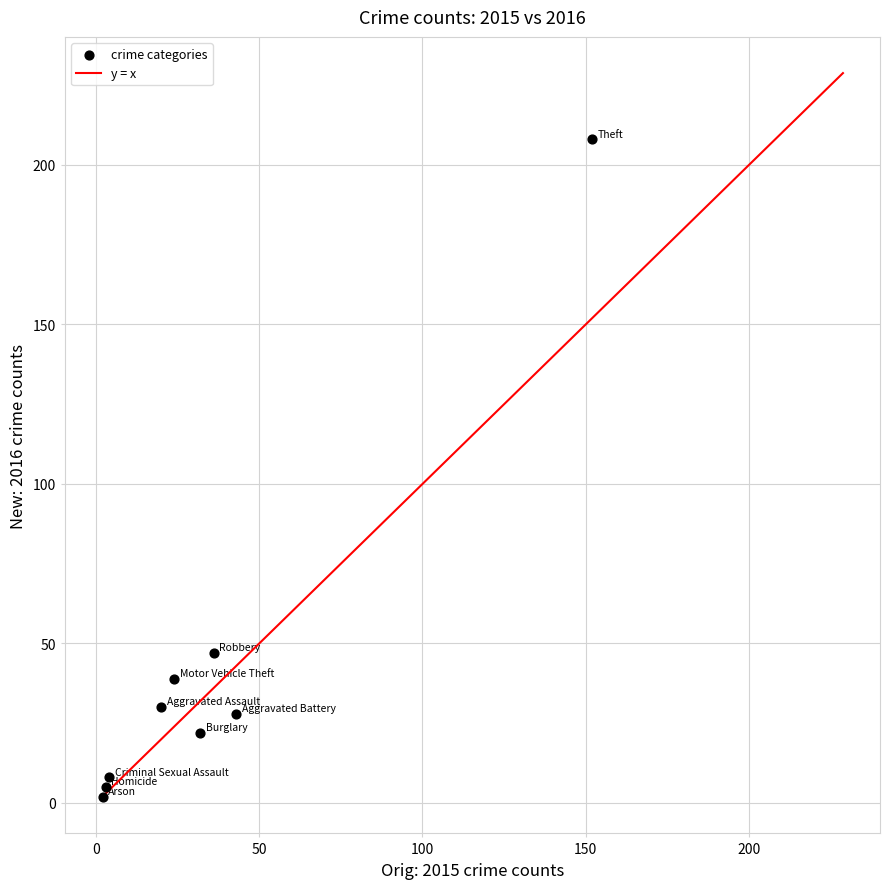

What Y value in the scatter plot is closest to 105?

47